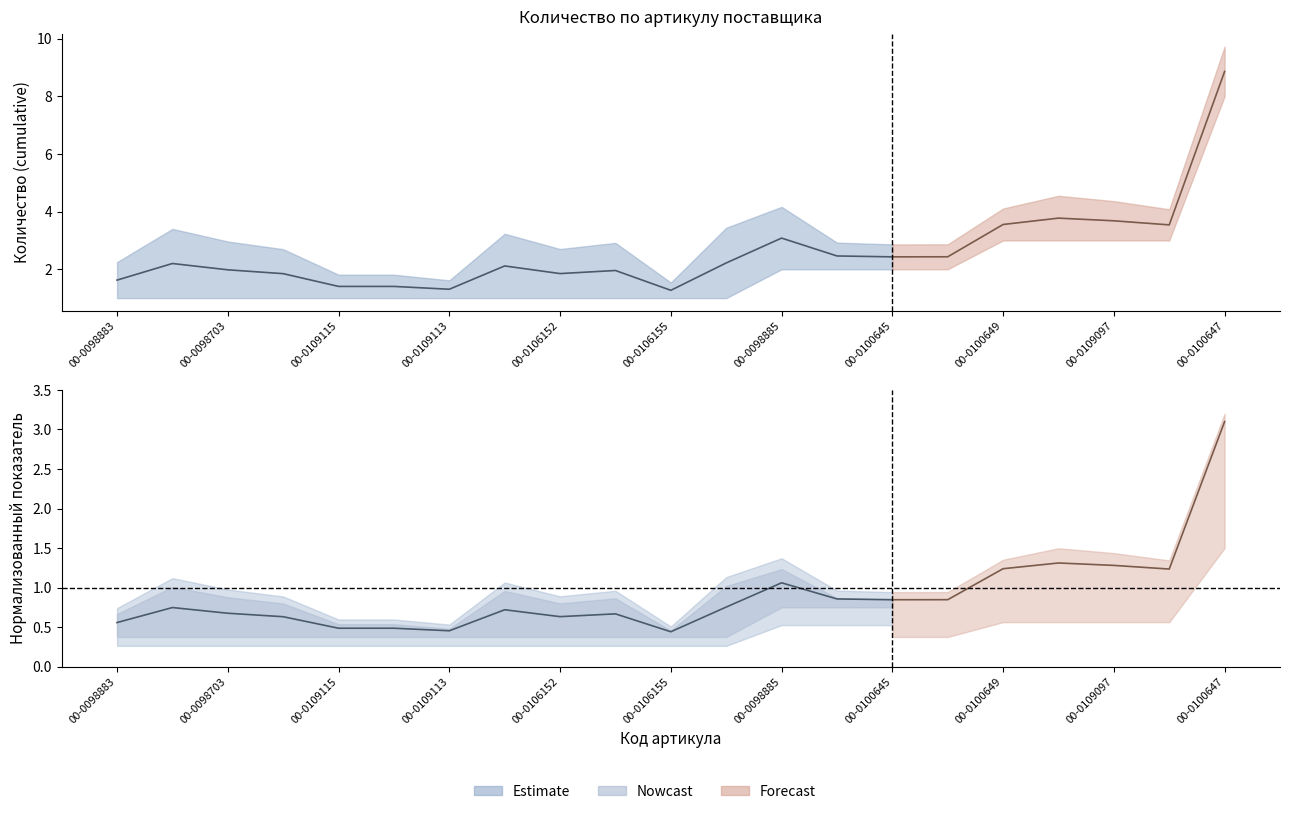

How many points are lower than both their immediate neighbors (excluding endpoints)?

3